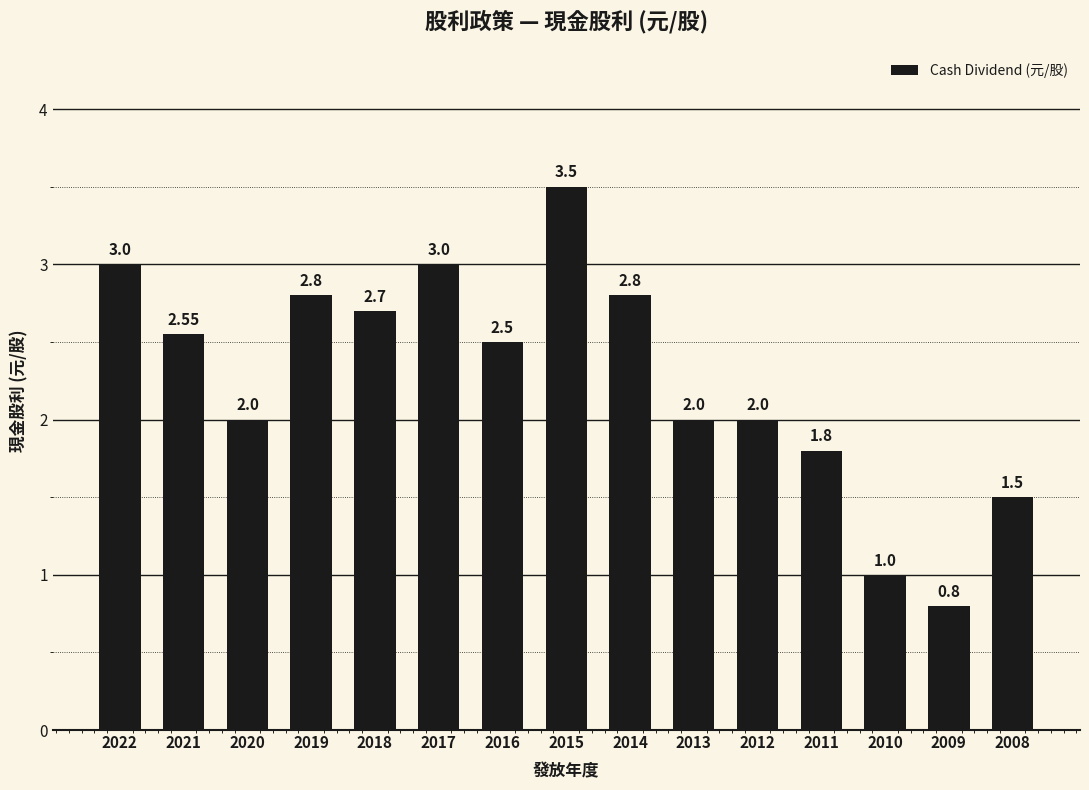

What is the approximate value at 2016?

2.5